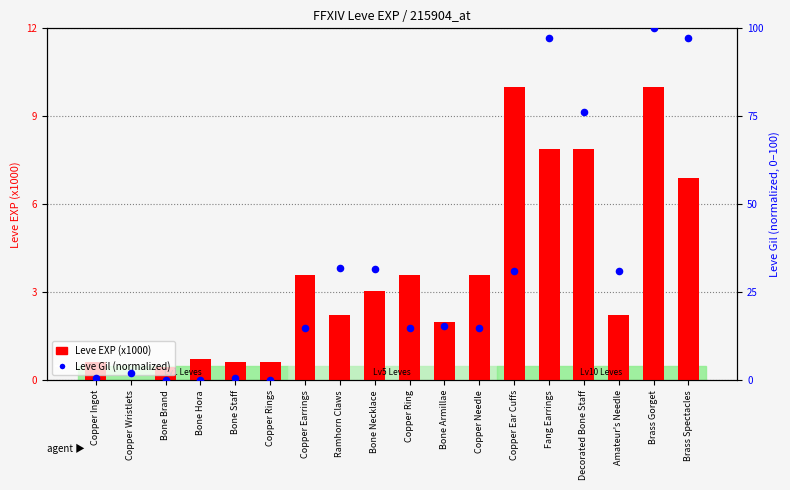

At how many categories does at least one series exceed 58?

4